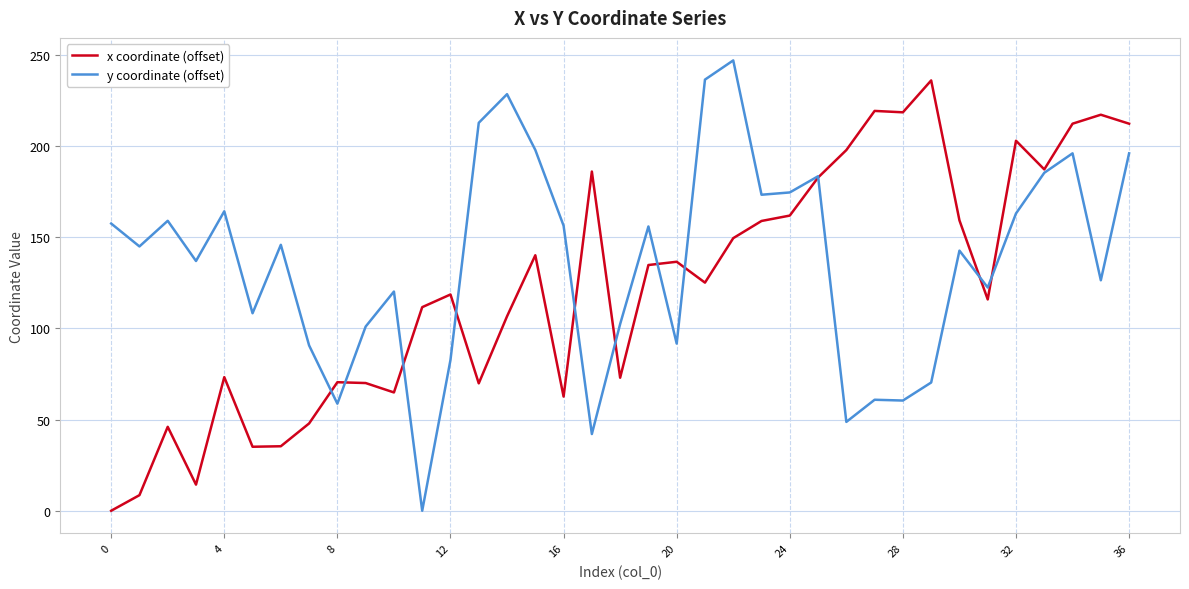

What is the maximum value shown in the chart?

247.1